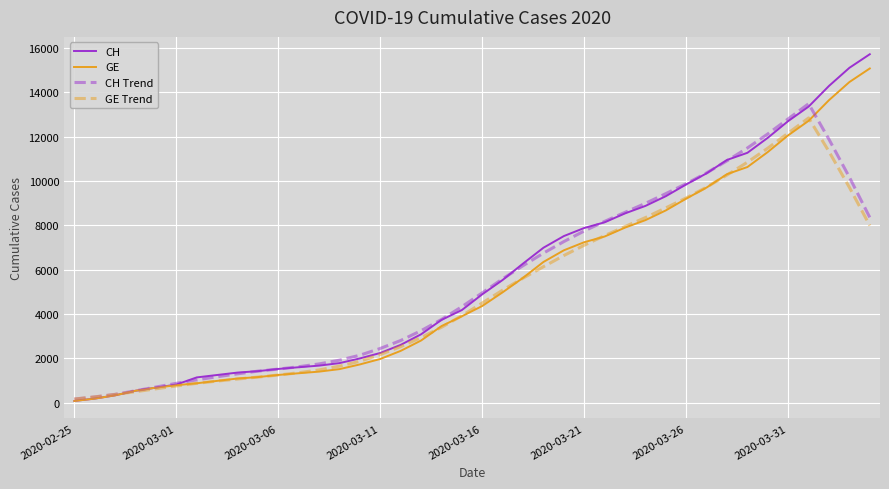

What is the maximum value for GE Trend?

12842.7